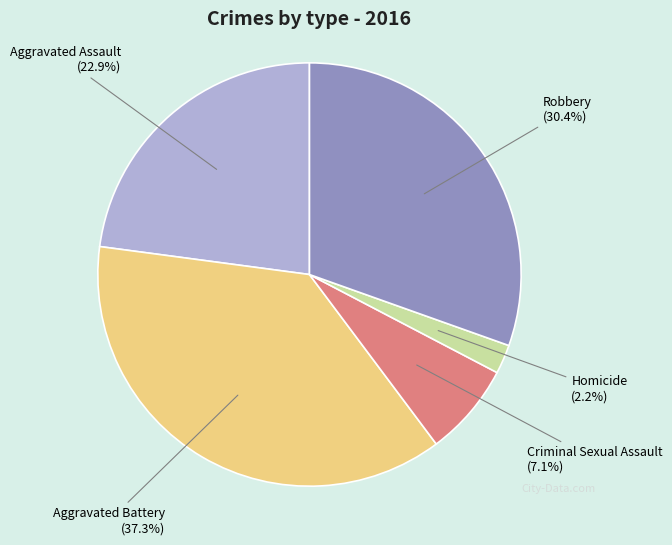

How many slices are in this pie chart?

5